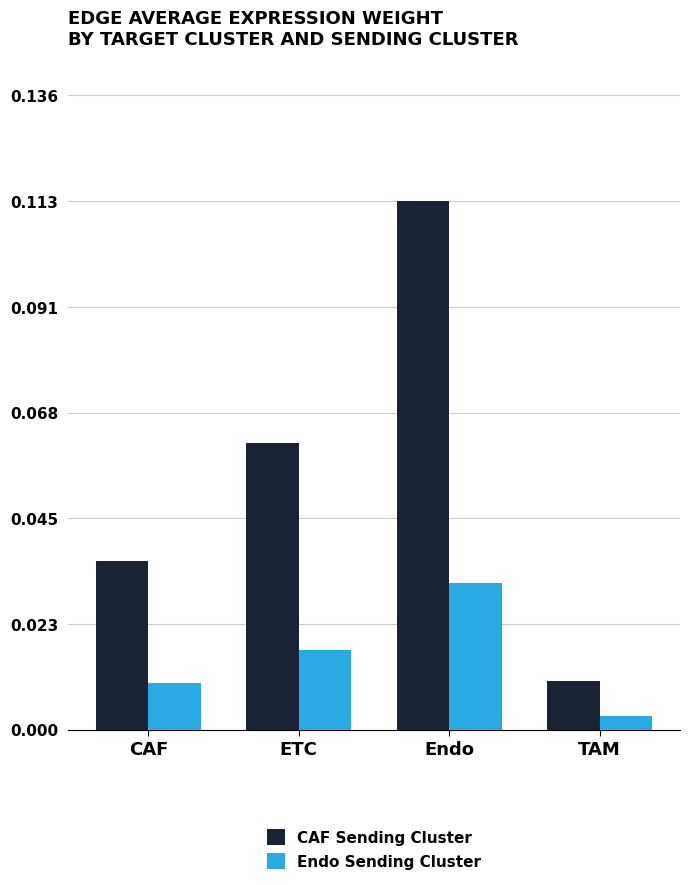

The value of CAF Sending Cluster at CAF is 0.1. True or false?

False